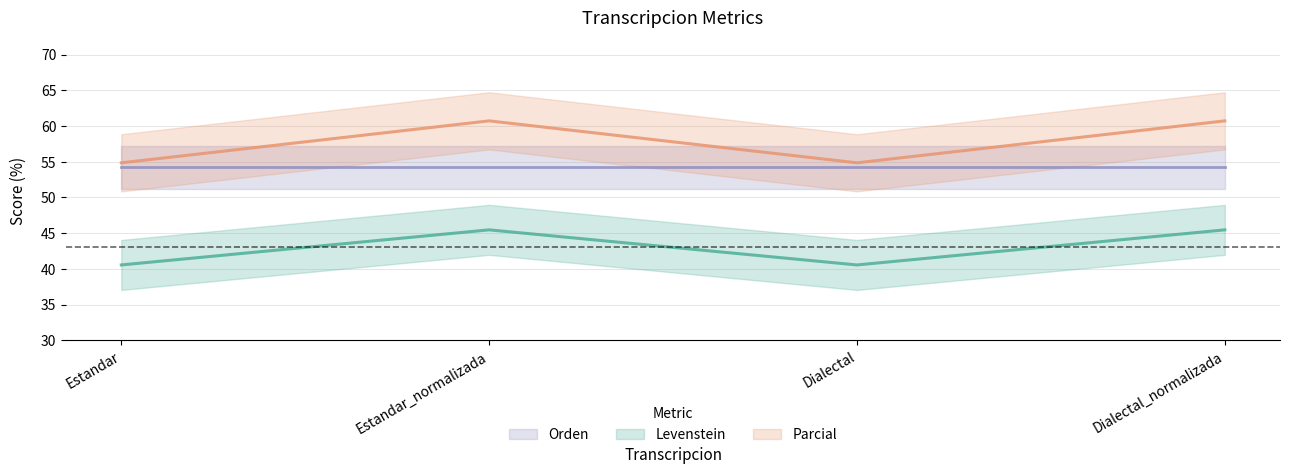

What is the label of the 1st point from the right?

Dialectal_normalizada